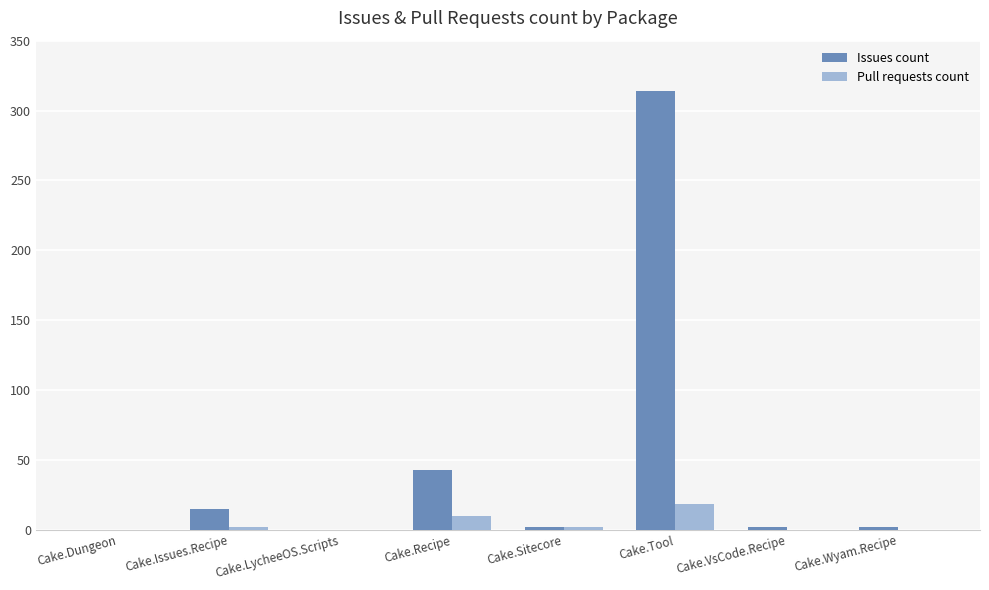

What is the total value across all series at Cake.VsCode.Recipe?

2